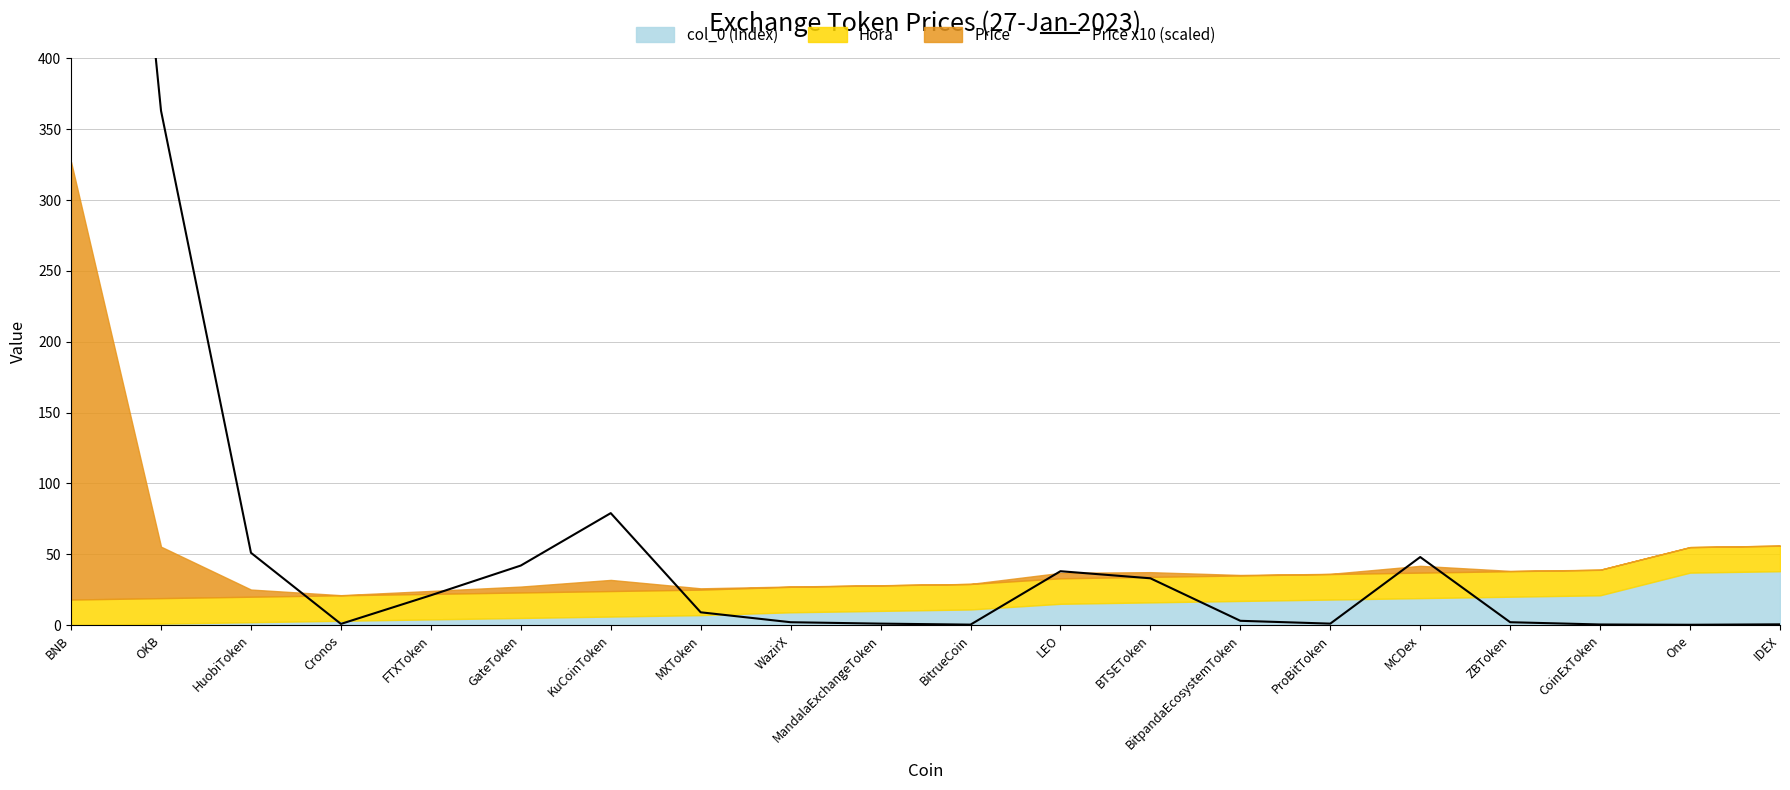

At which category does the data reach its first local peak?

KuCoinToken